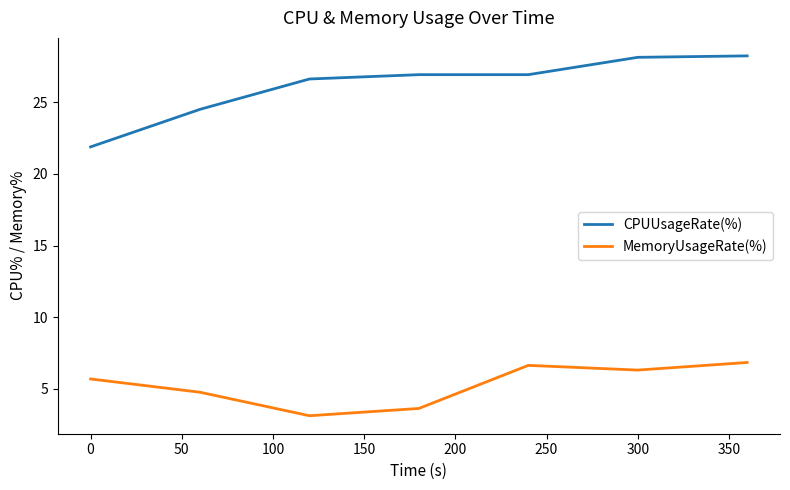

What is the lowest value of the MemoryUsageRate(%) series?

3.1